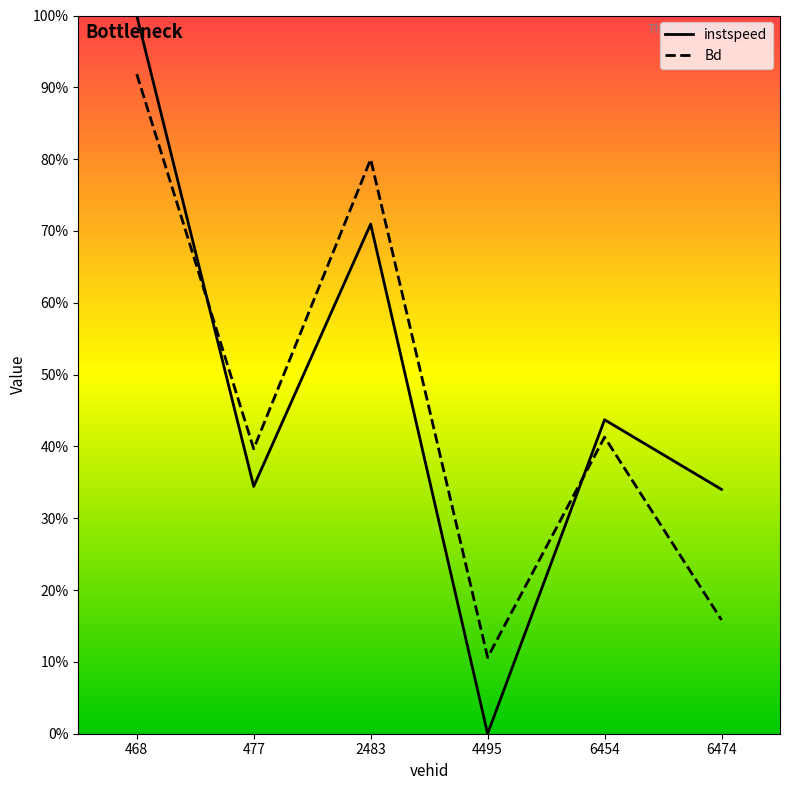

Reading right to left, list all the values displayed in this chart.

instspeed: 6474.0=0.3	6454.0=0.4	4495.0=0.0	2483.0=0.7	477.0=0.3	468.0=1.0
Bd: 6474.0=0.2	6454.0=0.4	4495.0=0.1	2483.0=0.8	477.0=0.4	468.0=0.9